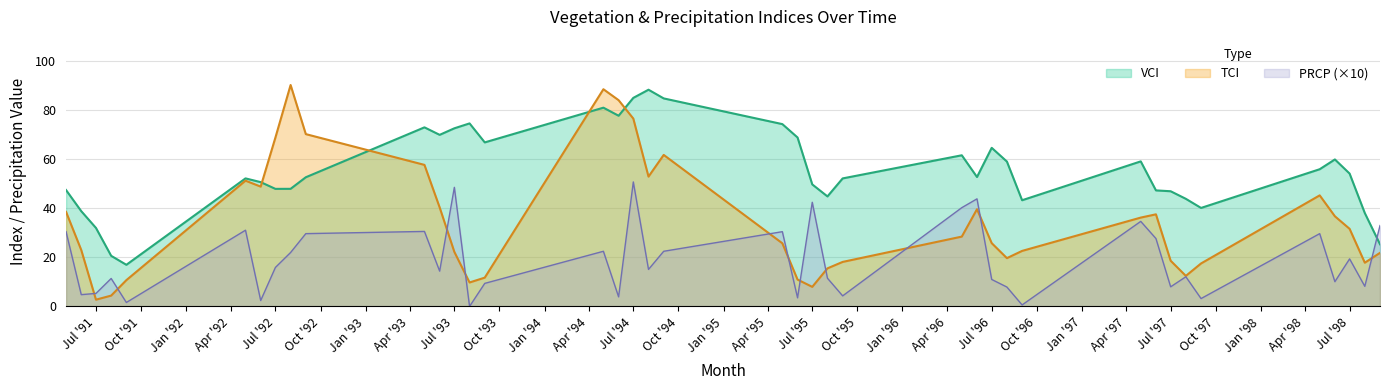

What are all the series names shown in the legend?

VCI, TCI, PRCP (×10)